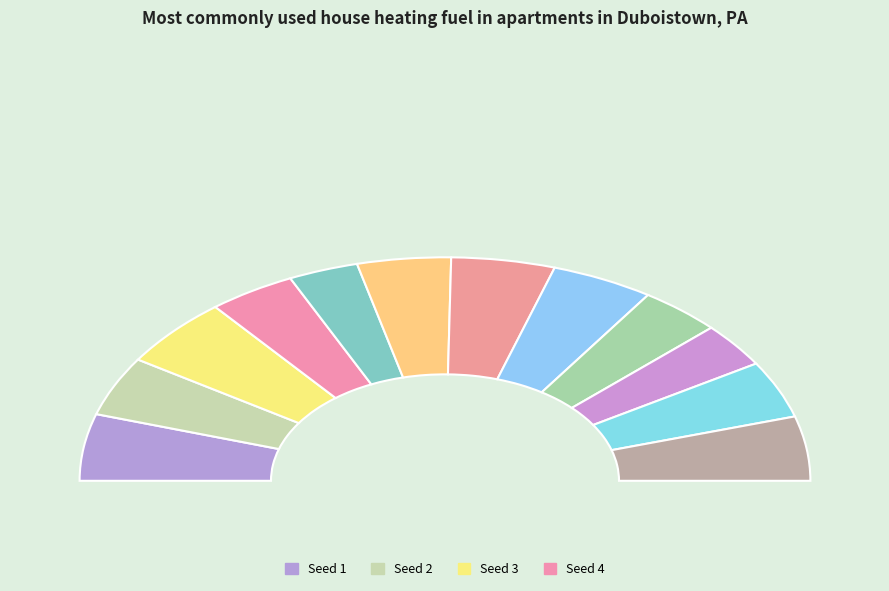

How many segments does this pie chart have?

12